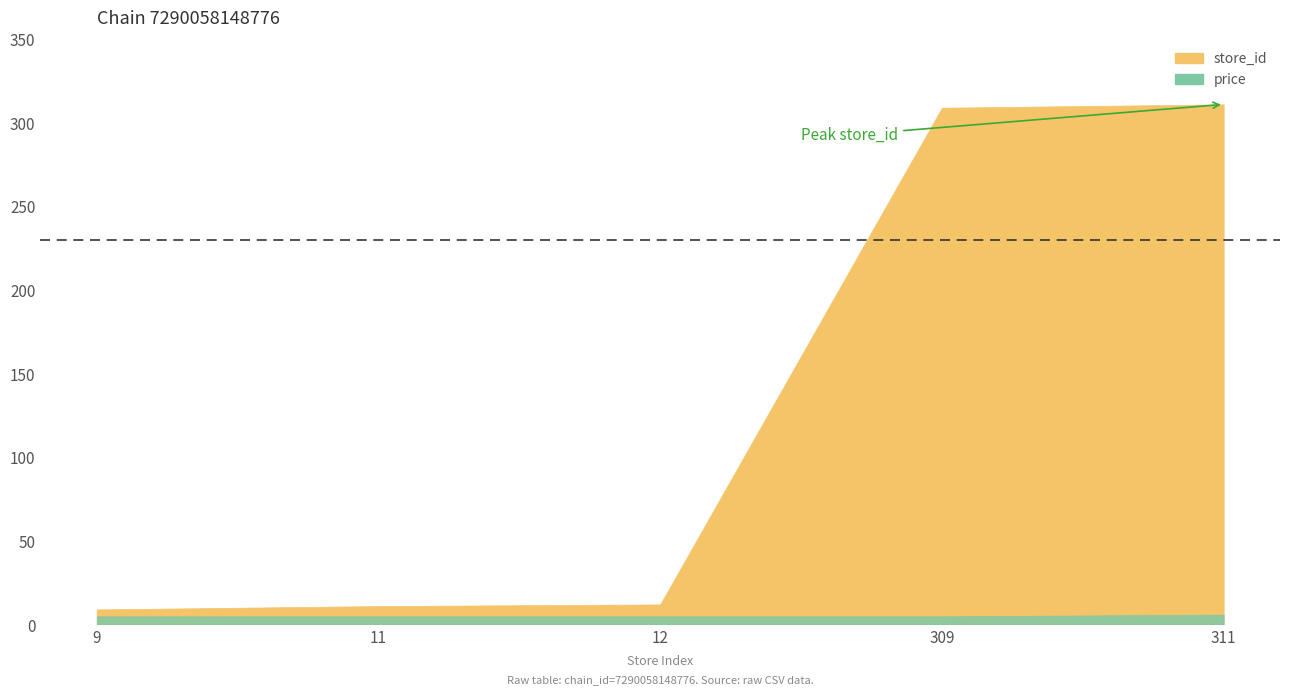

List the series in order of their overall mean, lowest first.

price, store_id